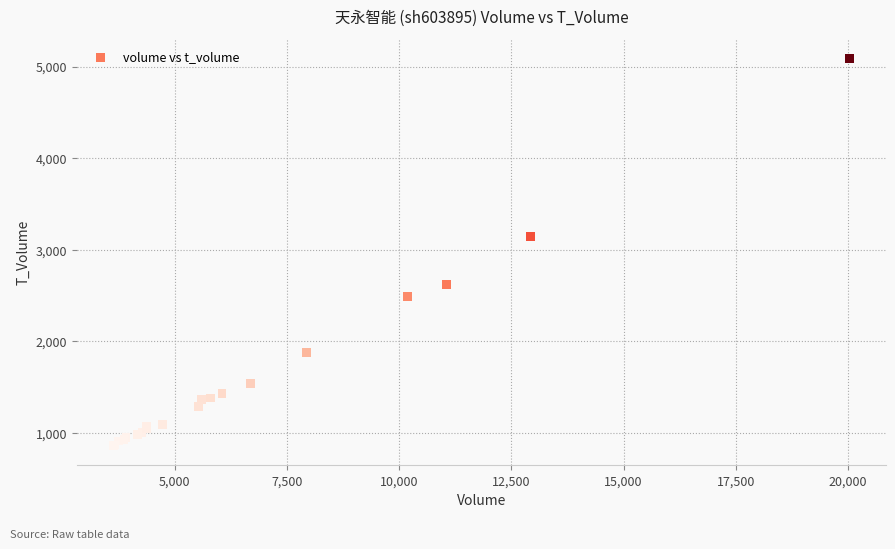

What Y value in the scatter plot is closest to 2973?

3145